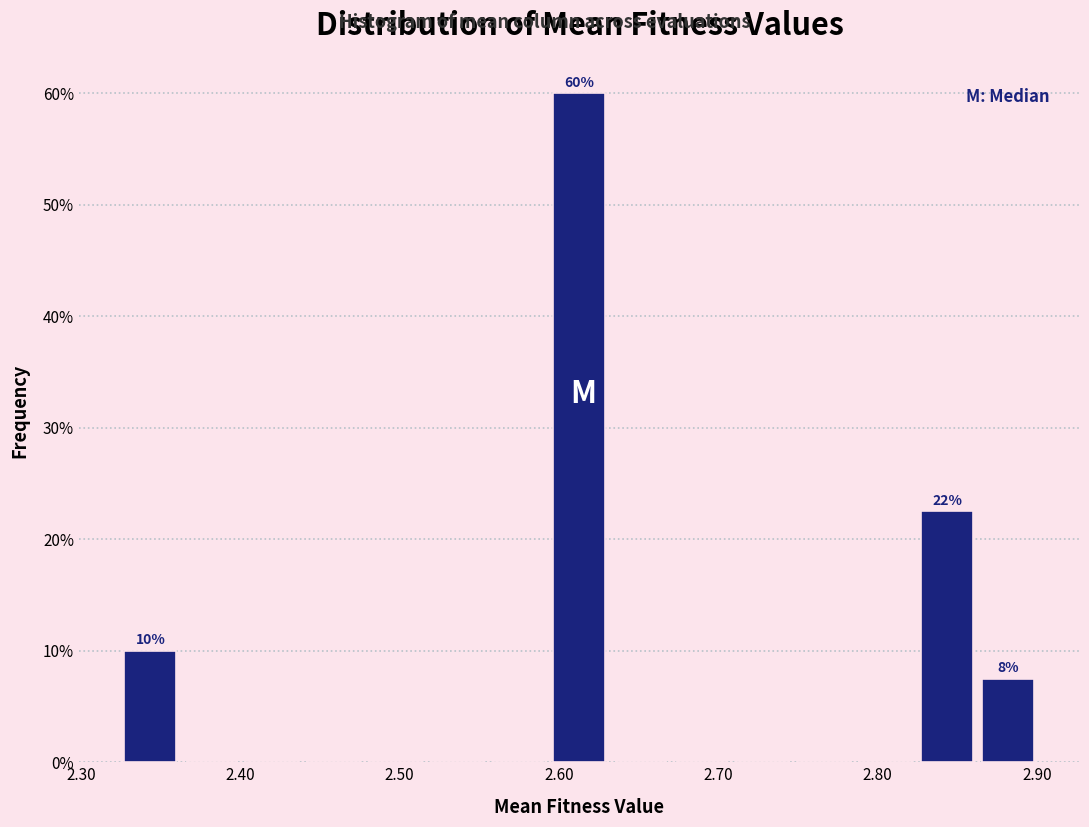

Read against the x-axis, roughly where is the centre of the tallest bar?

2.61